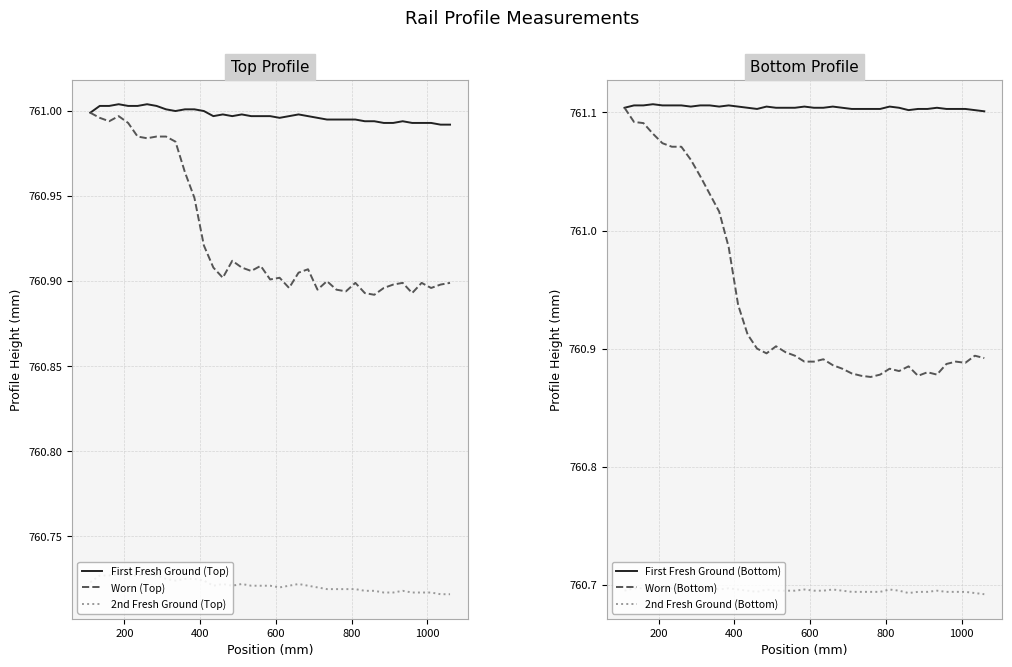

Does the chart have visible grid lines?

Yes